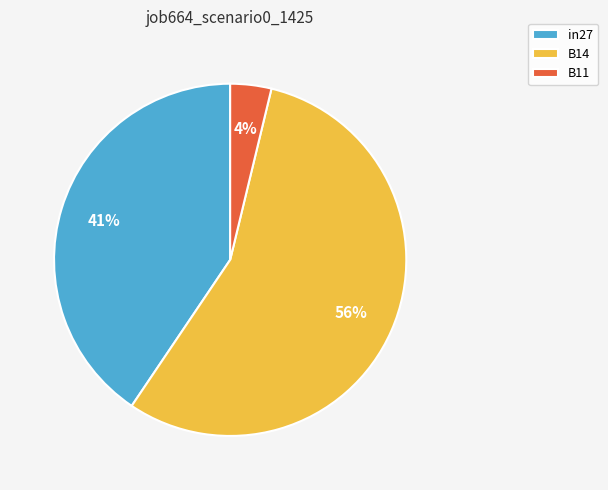

Which has a higher value, B14 or in27?

B14